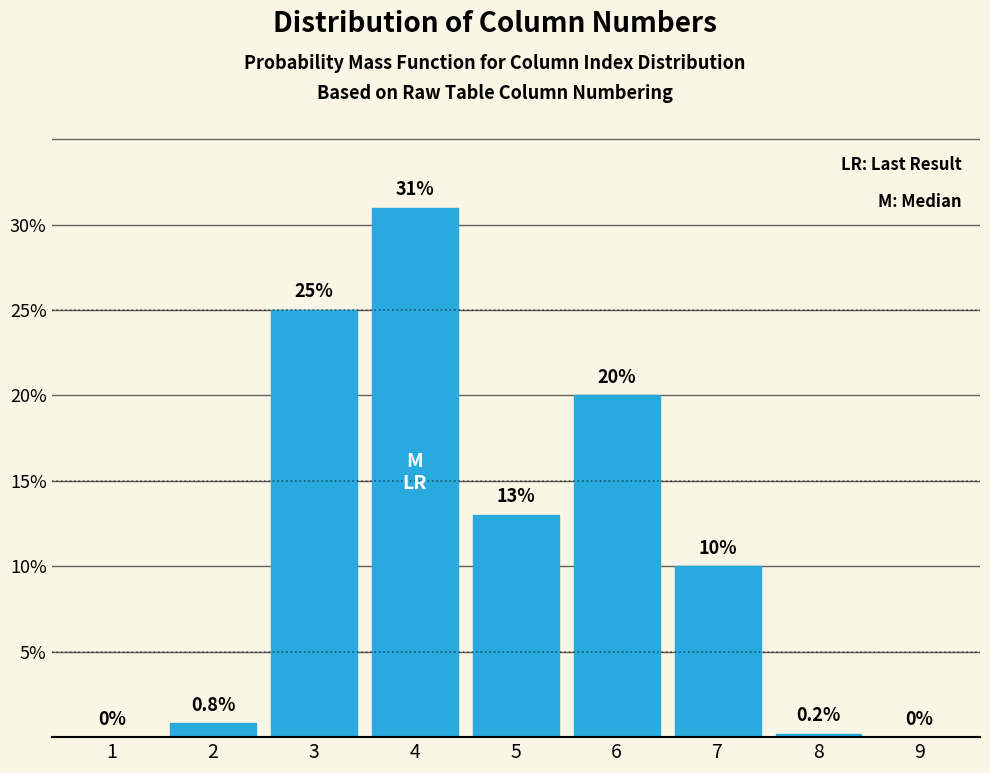

Reading left to right, list all the values displayed in this chart.

1=0.0	2=0.8	3=25.0	4=31.0	5=13.0	6=20.0	7=10.0	8=0.2	9=0.0